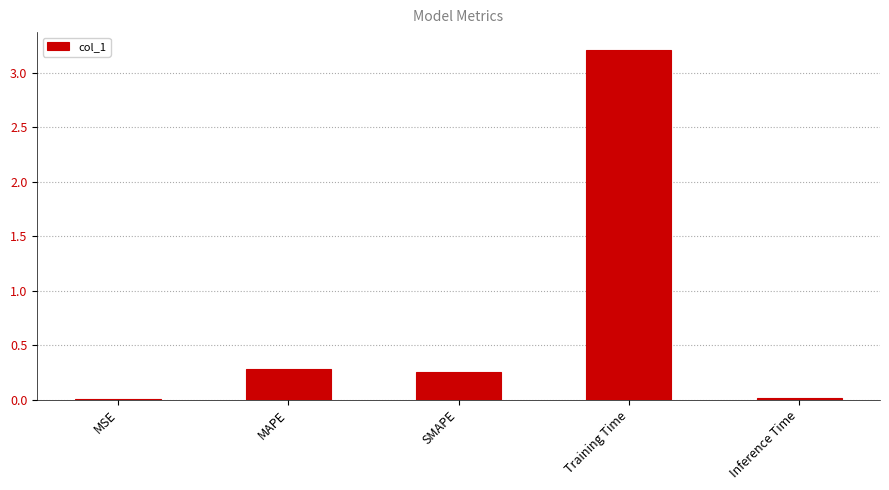

What is the average value?

0.8